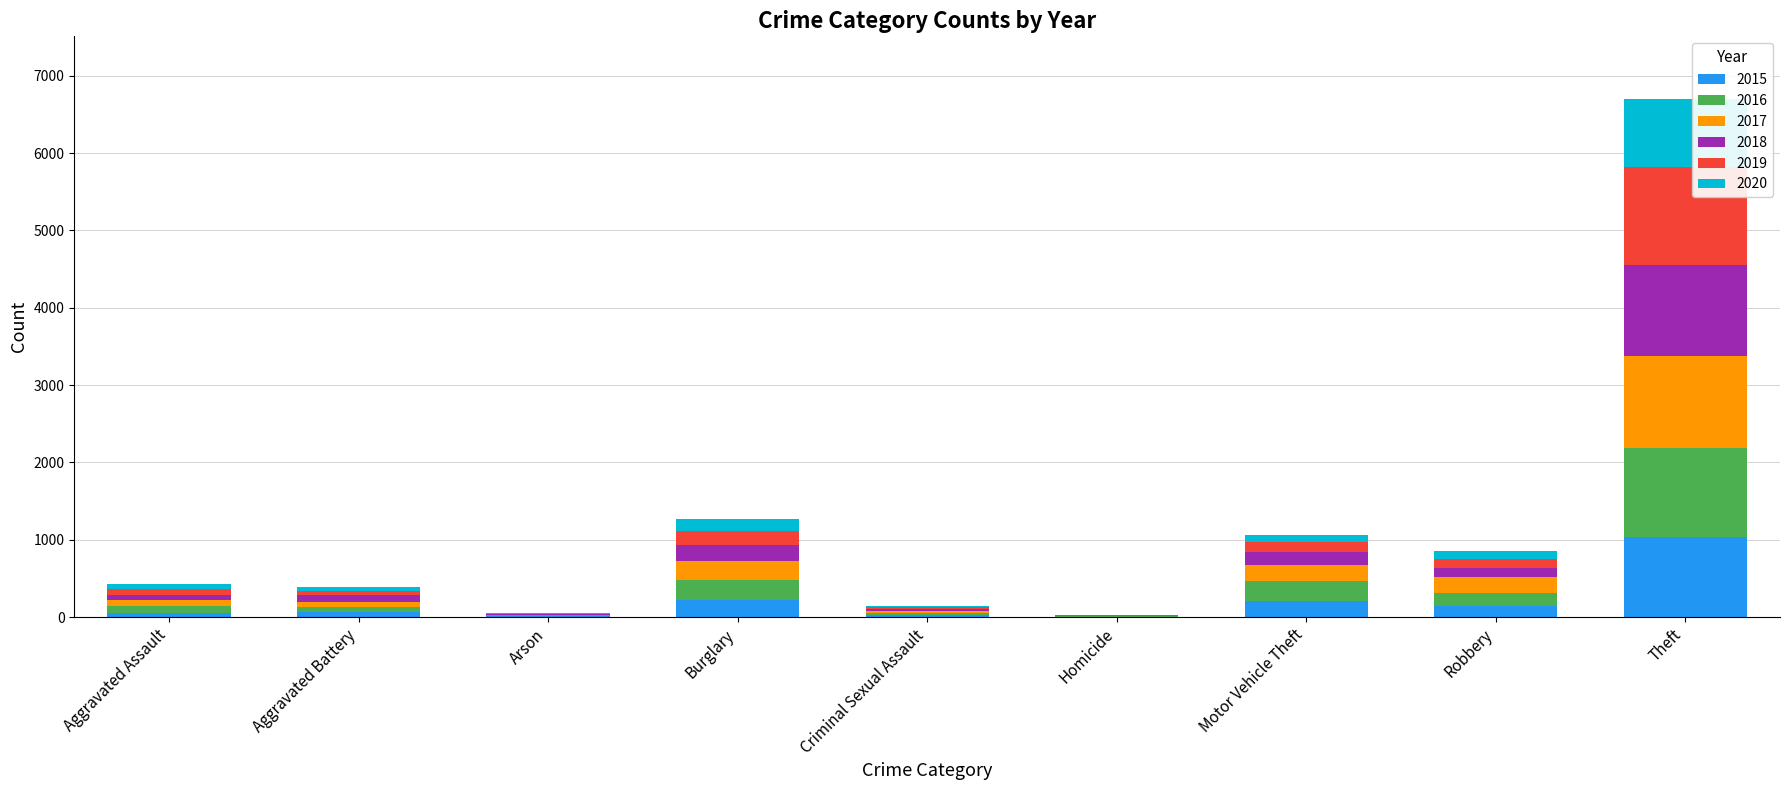

What is the sum of all 2015 values?

1768